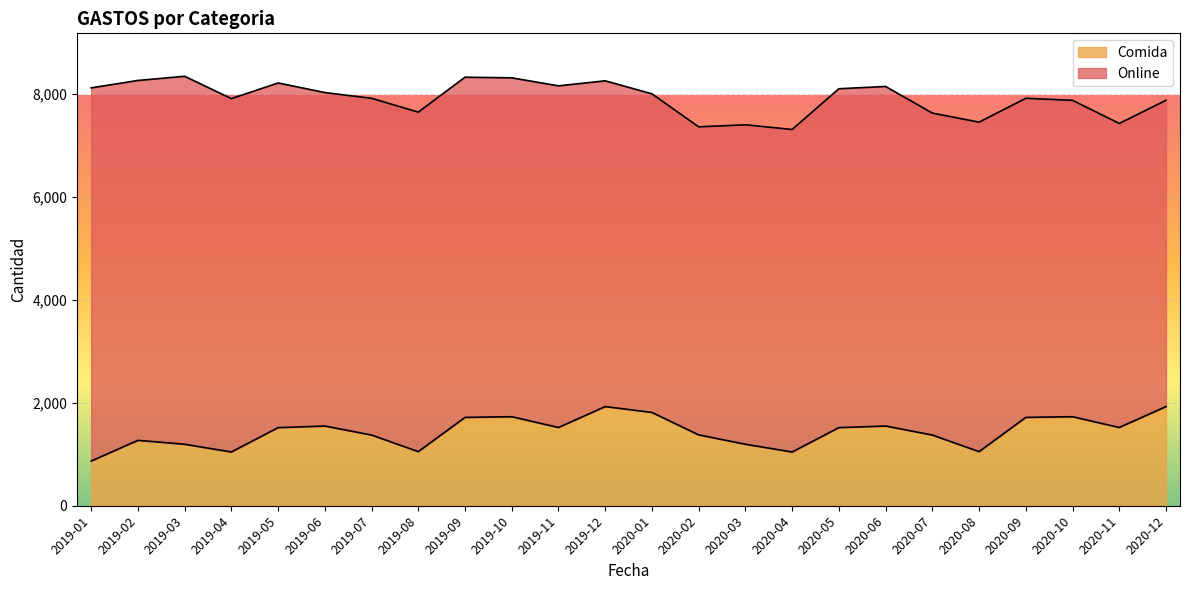

What is the sum of the values at 2019-11 and 2020-02?

2896